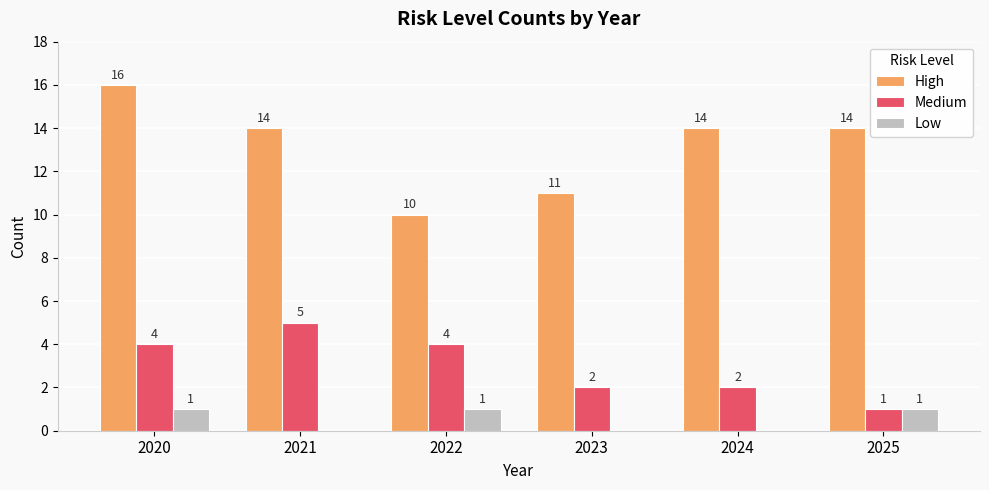

Reading left to right, transcribe all the data shown in this chart.

High: 16	14	10	11	14	14
Medium: 4	5	4	2	2	1
Low: 1	0	1	0	0	1